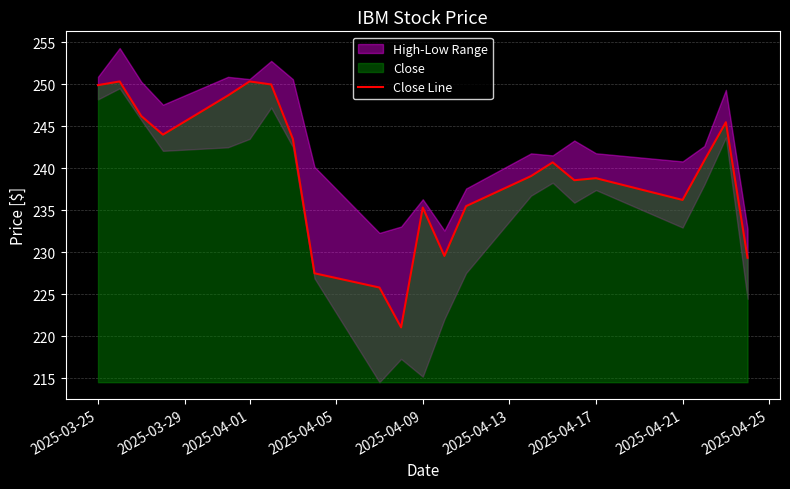

How many points are lower than both their immediate neighbors (excluding endpoints)?

5